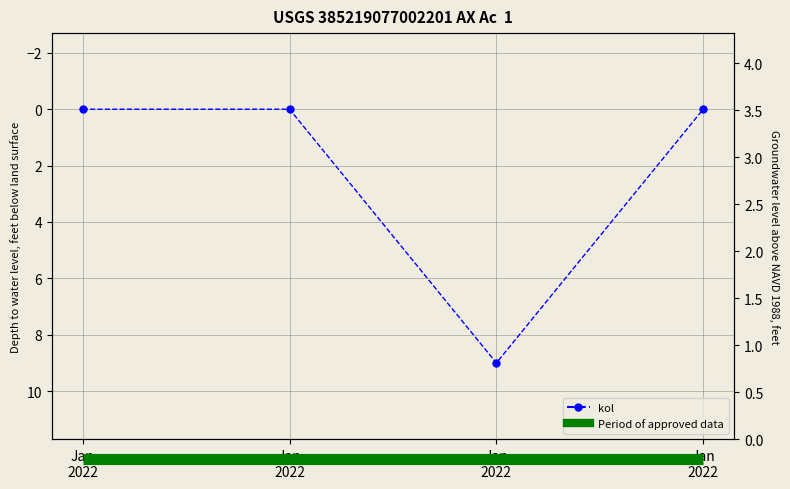

Reading left to right, extract all data points from this chart.

0	0	9	0